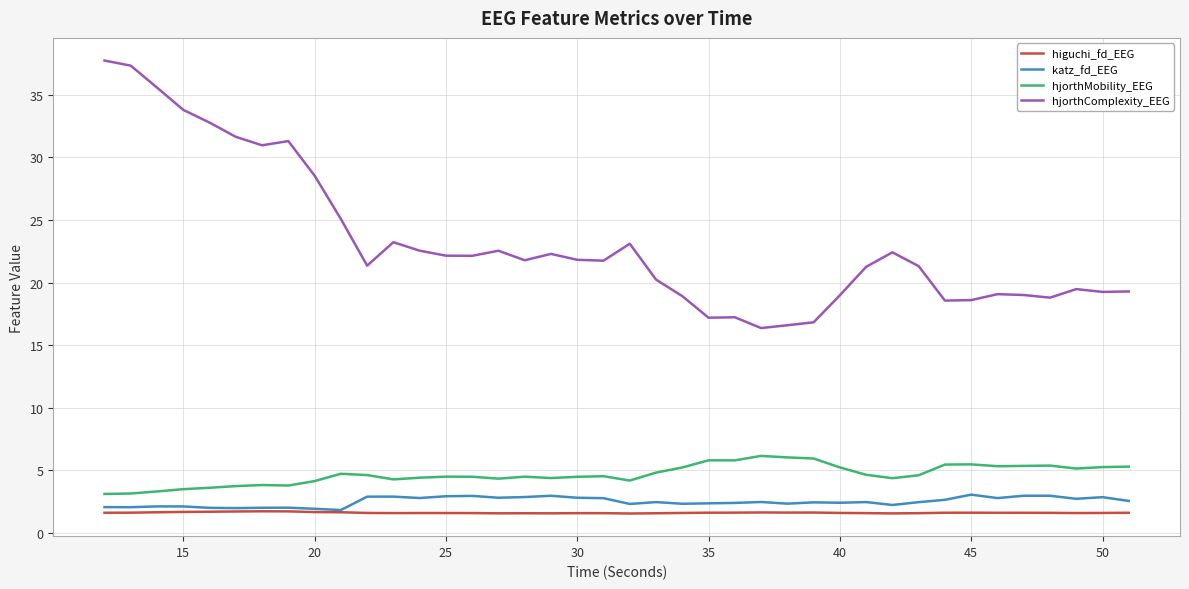

Is this an area chart (filled region under the line)?

No